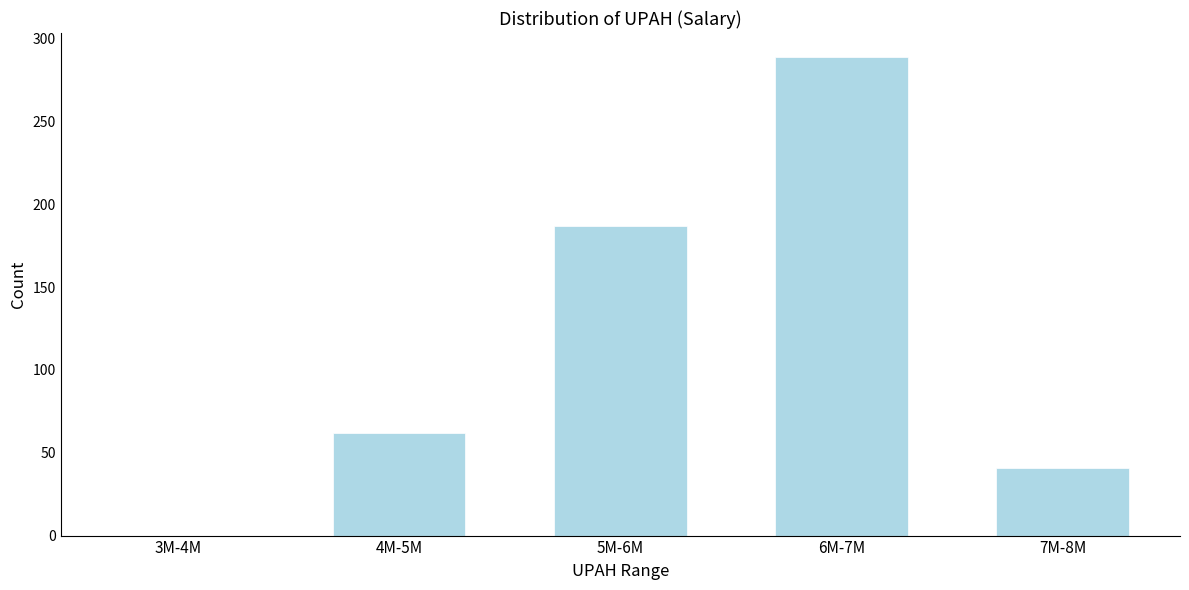

Reading right to left, list all the values displayed in this chart.

7M-8M=41	6M-7M=289	5M-6M=187	4M-5M=62	3M-4M=0